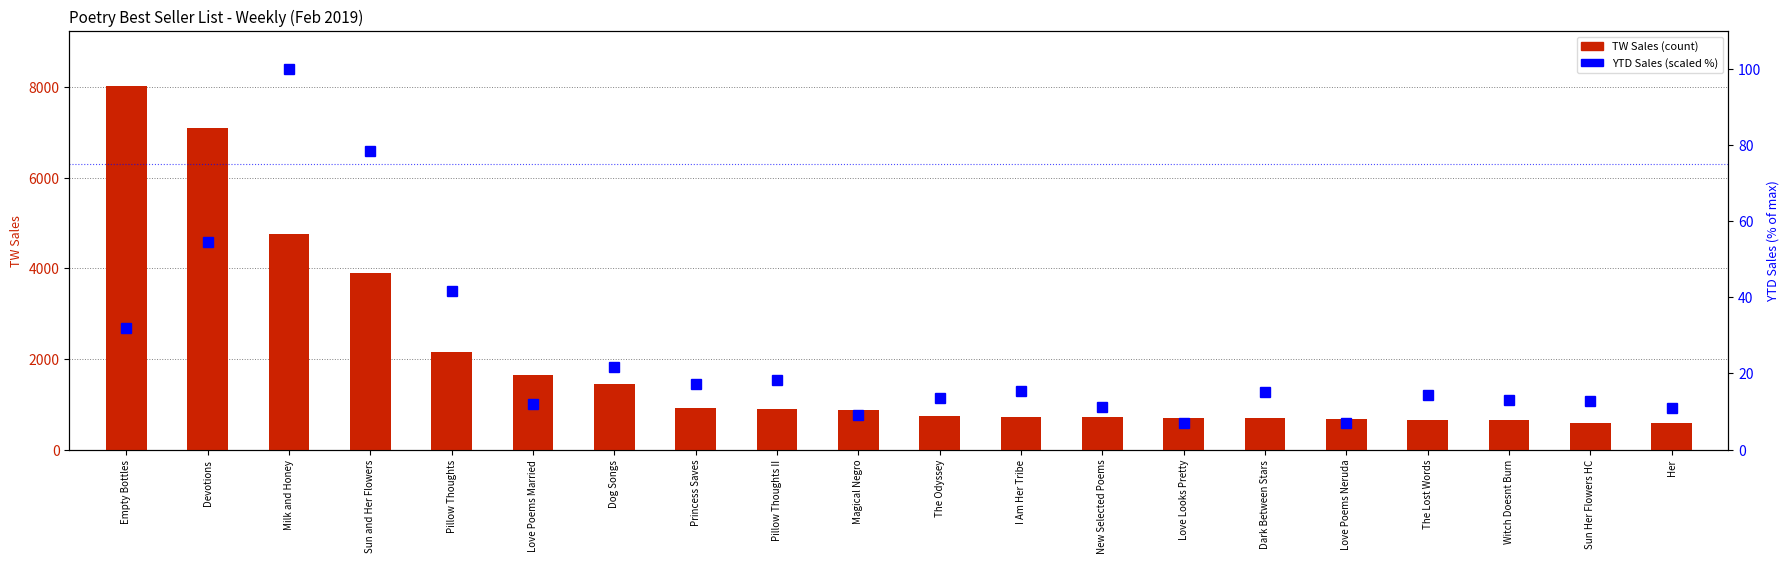

What are all the series names shown in the legend?

TW Sales, YTD Sales (scaled)